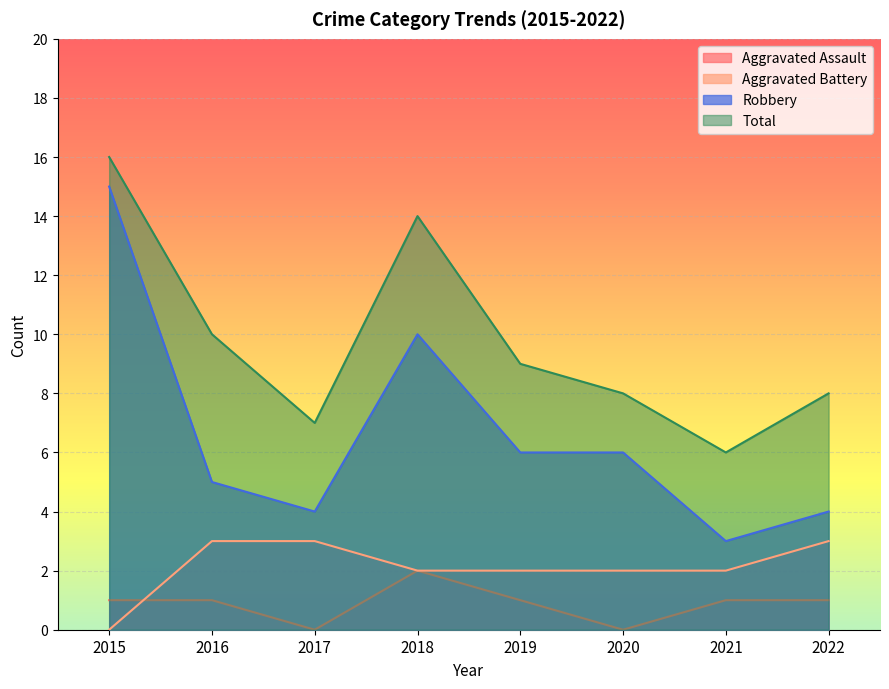

Which series has the widest spread of values?

Robbery